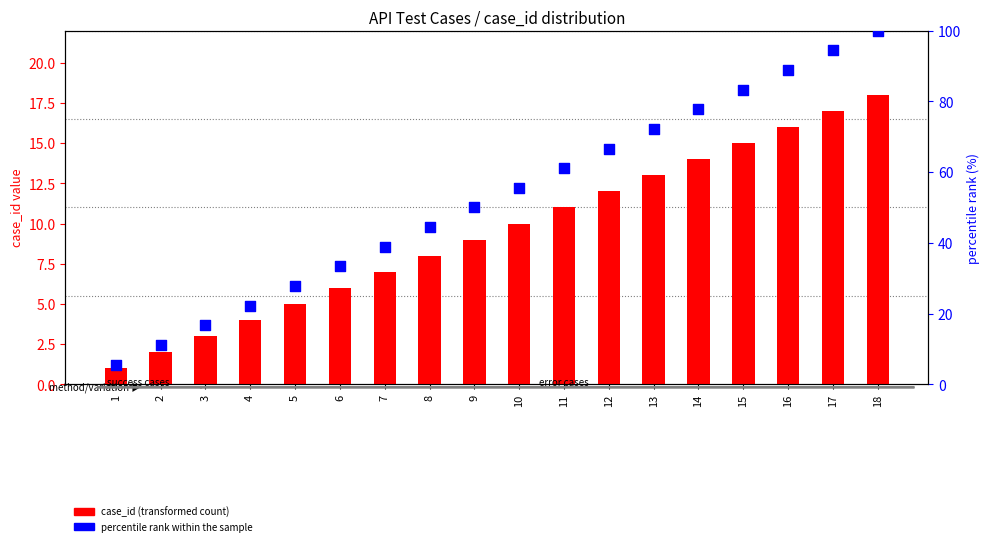

Which series has the widest spread of Y values?

percentile rank within the sample